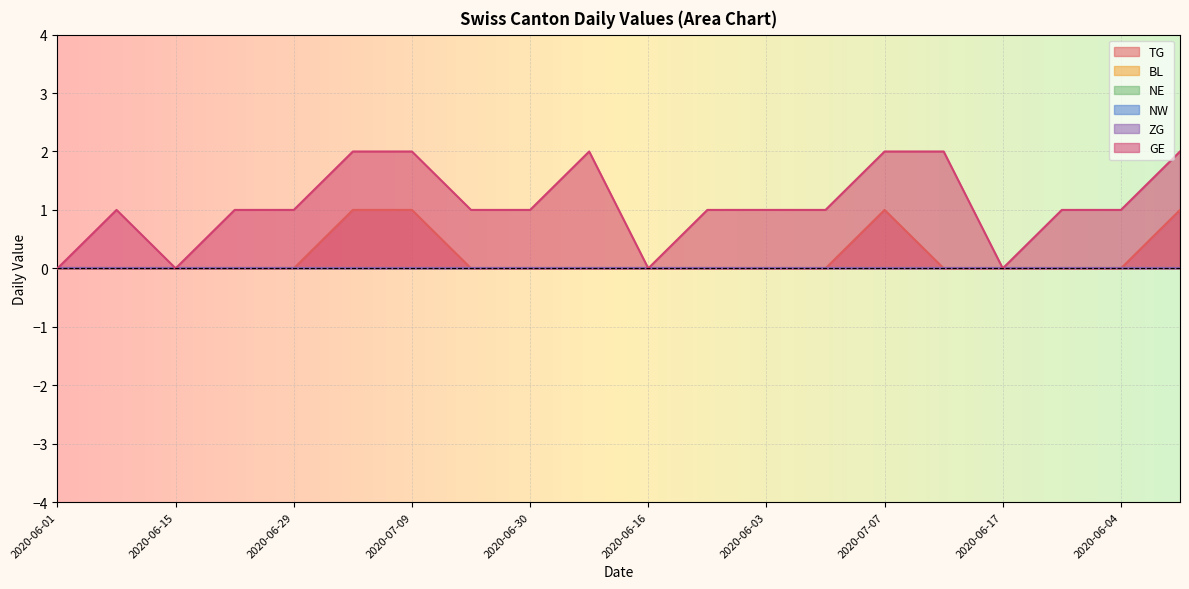

Which series has the widest spread of values?

GE